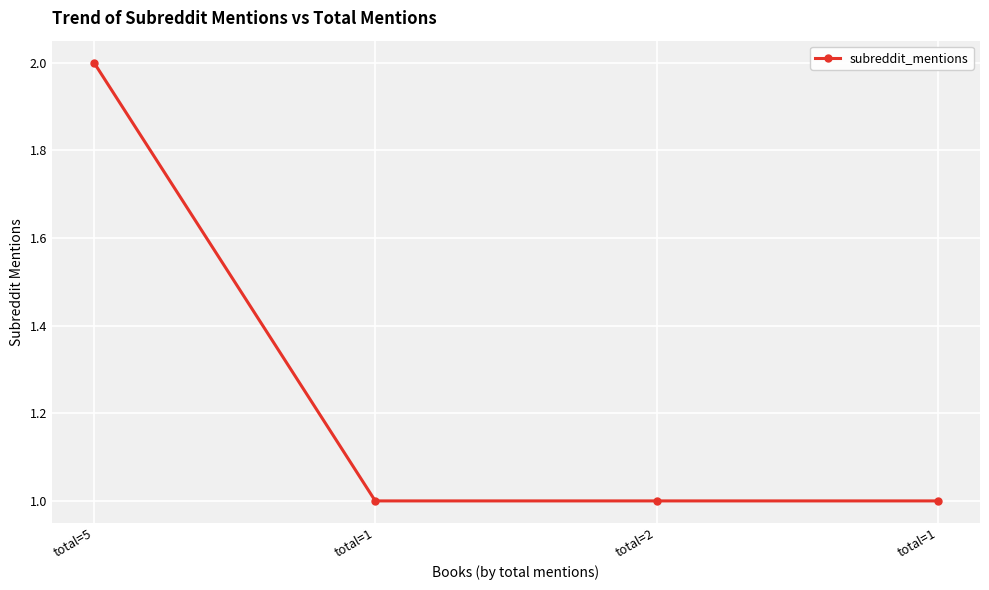

Which category has the lowest value across all series?

total=1